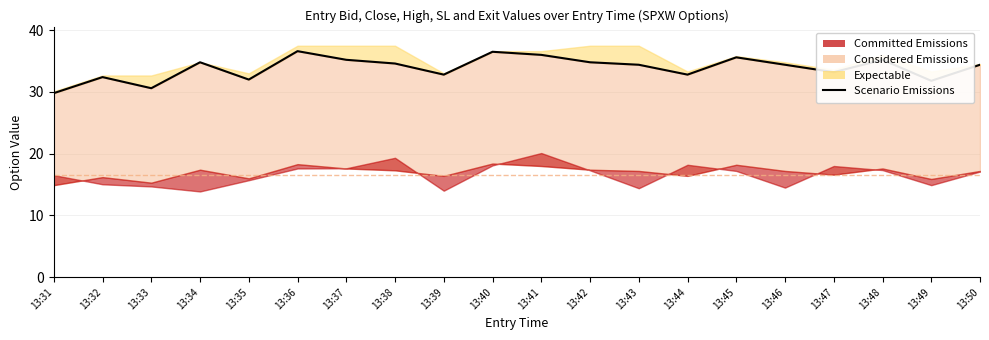

Is it true that the value at 13:40 is 36.5?

True